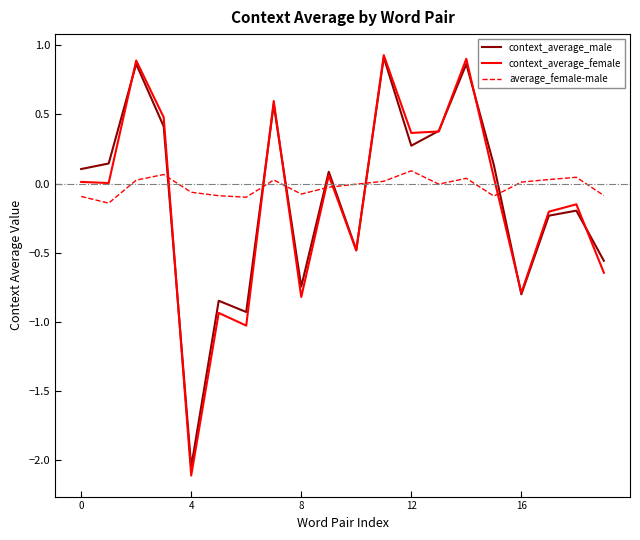

How many categories are shown in the chart?

20